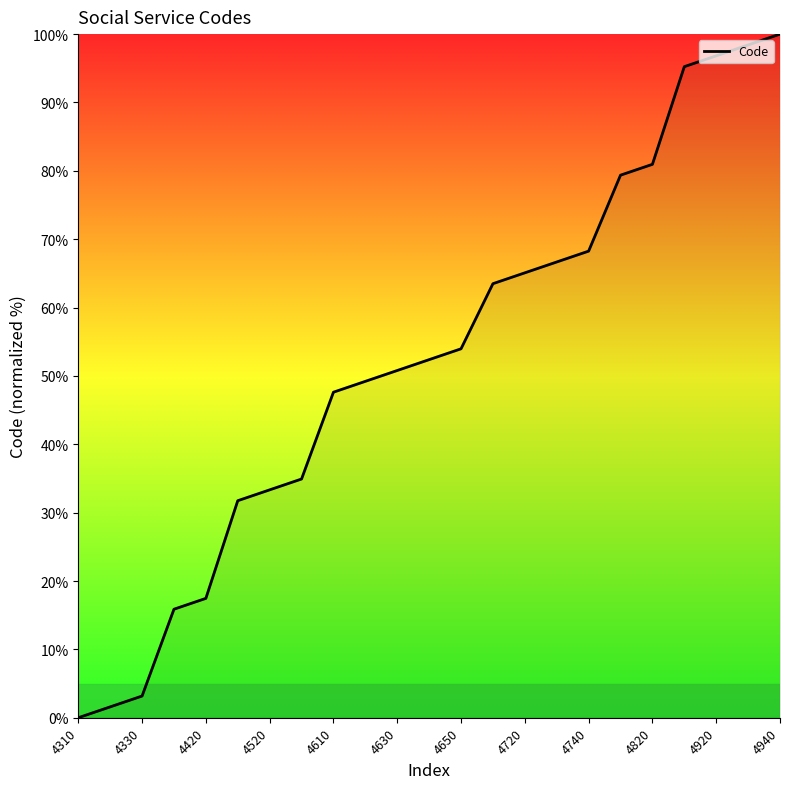

What is the maximum value shown in the chart?

100.0